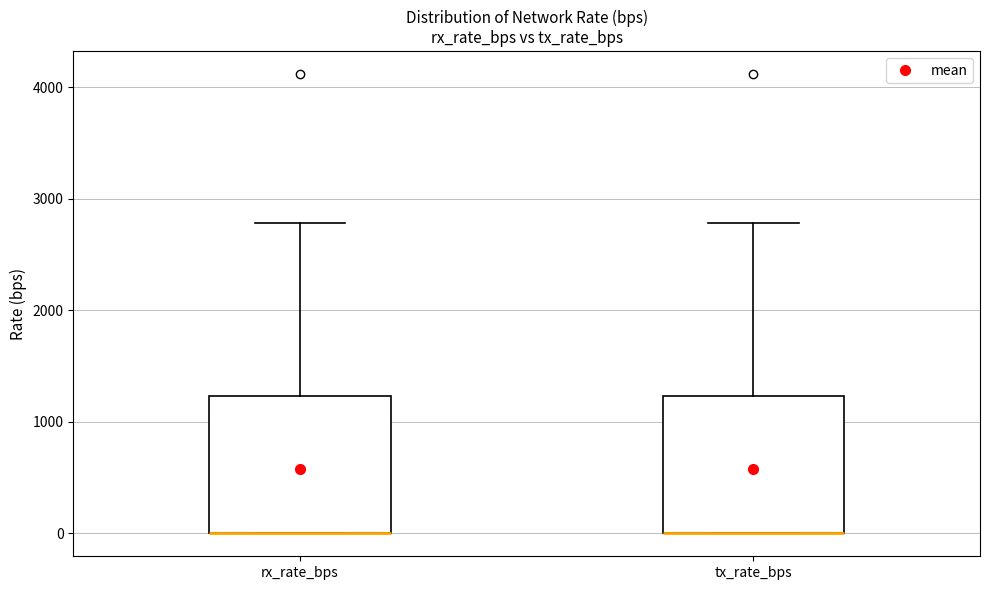

Reading left to right, transcribe this box plot: for each box, give where its median line is, the range the box spans, and where its two whiskers end, as read against the y-axis. The values are not printed on the chart, so give them approximately, as read against the axis.

rx_rate_bps: median 0 (drawn on the box's lower edge), box 0 to 1200, whiskers 0 to 2800
tx_rate_bps: median 0 (drawn on the box's lower edge), box 0 to 1200, whiskers 0 to 2800